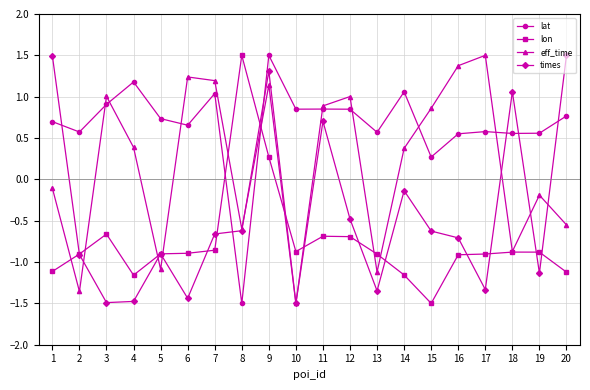

How many values in lon are below zero?

18